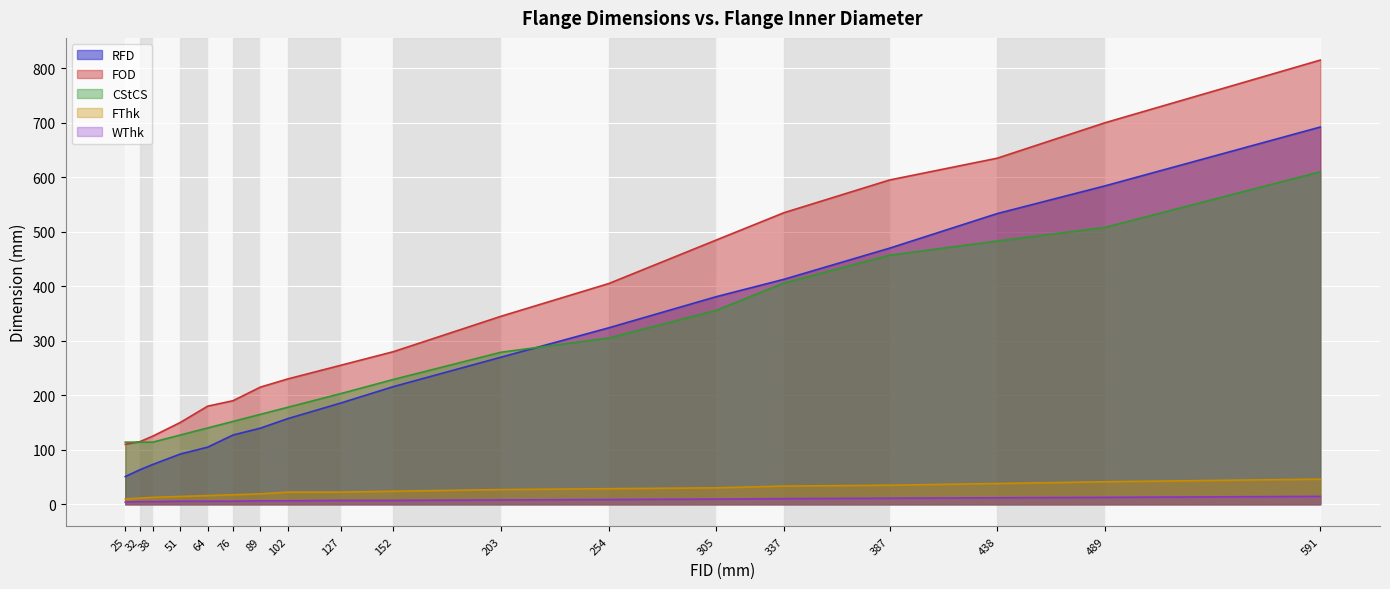

What value does the FOD series have at 76?

190.0